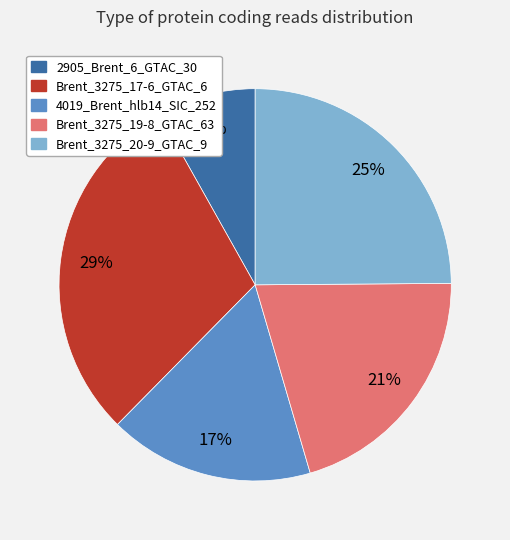

What percentage is the 2905_Brent_6_GTAC_30 slice, to the nearest percent?

8%